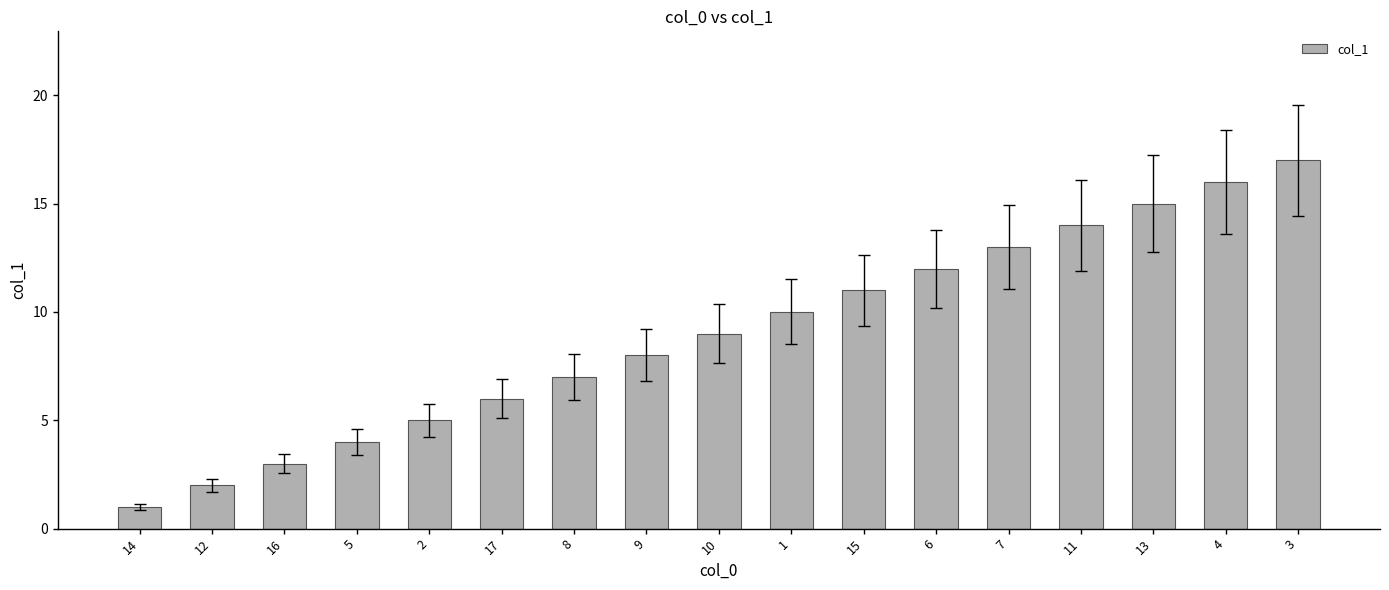

List the labels in order of value, smallest first.

14, 12, 16, 5, 2, 17, 8, 9, 10, 1, 15, 6, 7, 11, 13, 4, 3